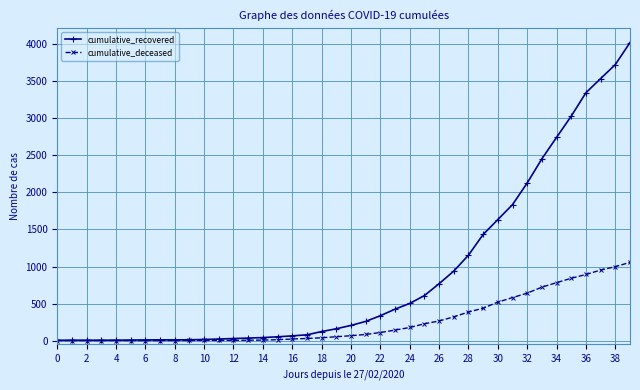

What are all the series names shown in the legend?

cumulative_recovered, cumulative_deceased